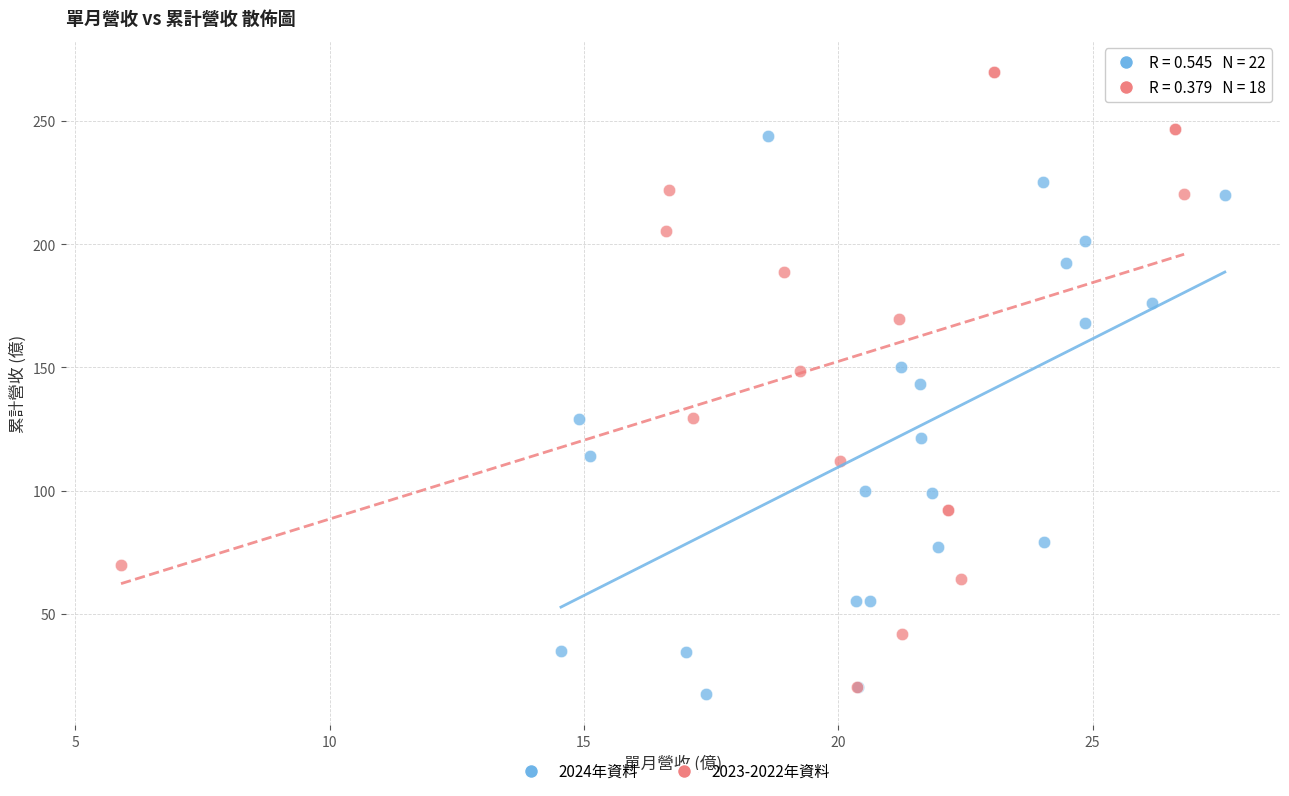

Which series contains the highest Y value?

2023-2022年資料